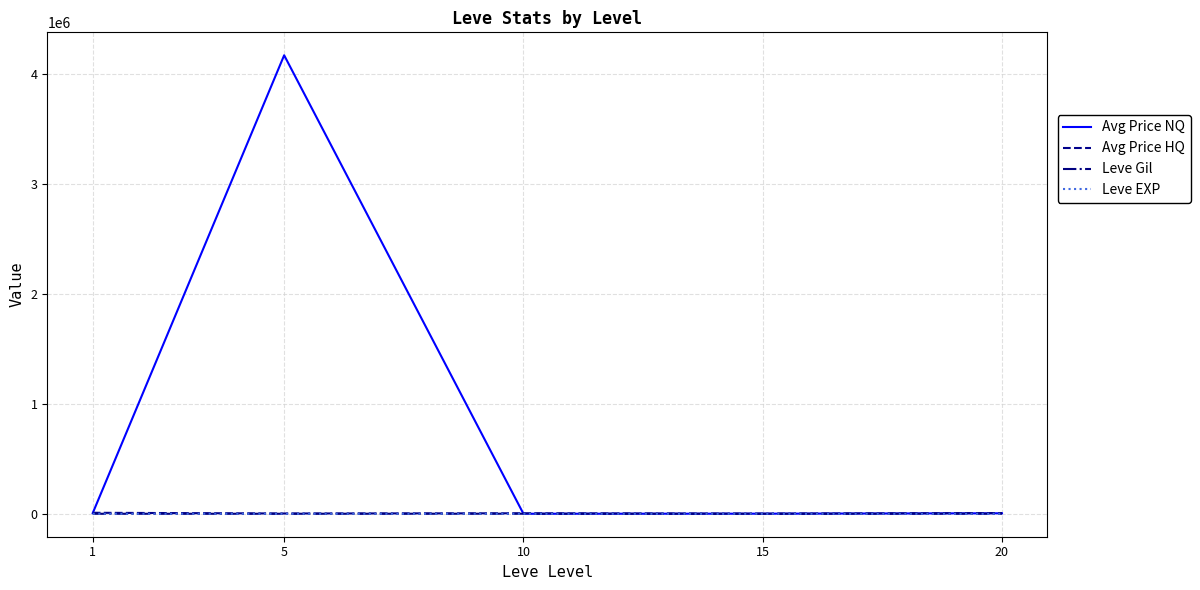

True or false: Leve EXP and Leve Gil cross at least once.

False